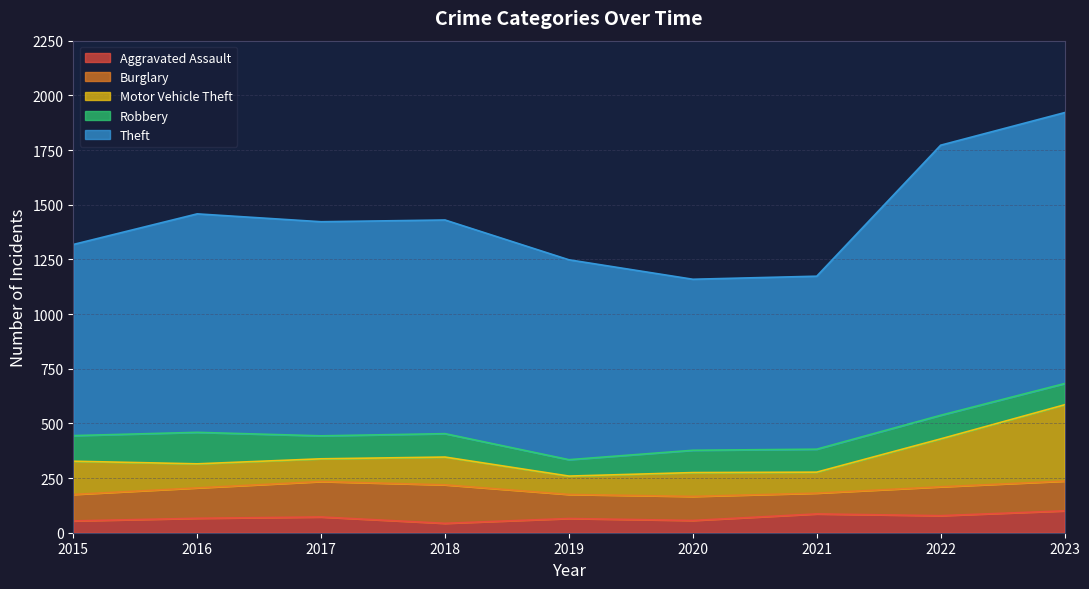

Between 2016 and 2023, which series saw the biggest shift?

Theft